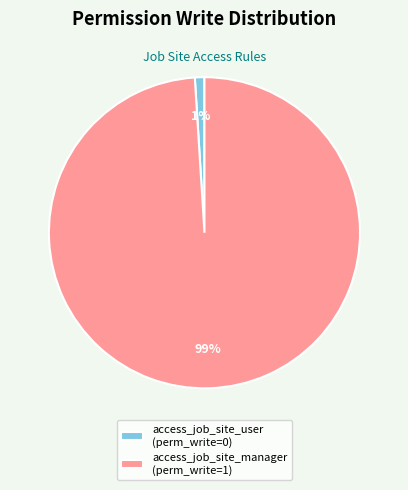

What is the smallest slice in the pie chart?

access_job_site_user